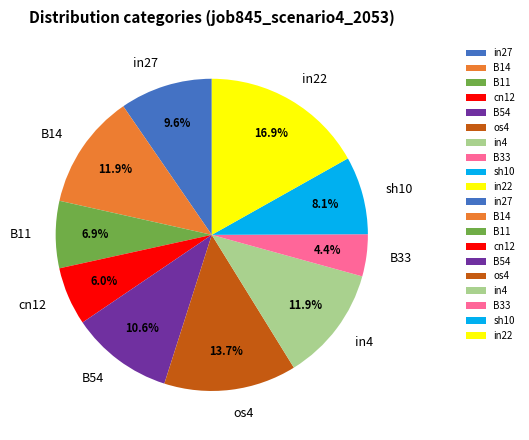

Does os4 account for over 50% of the chart?

No